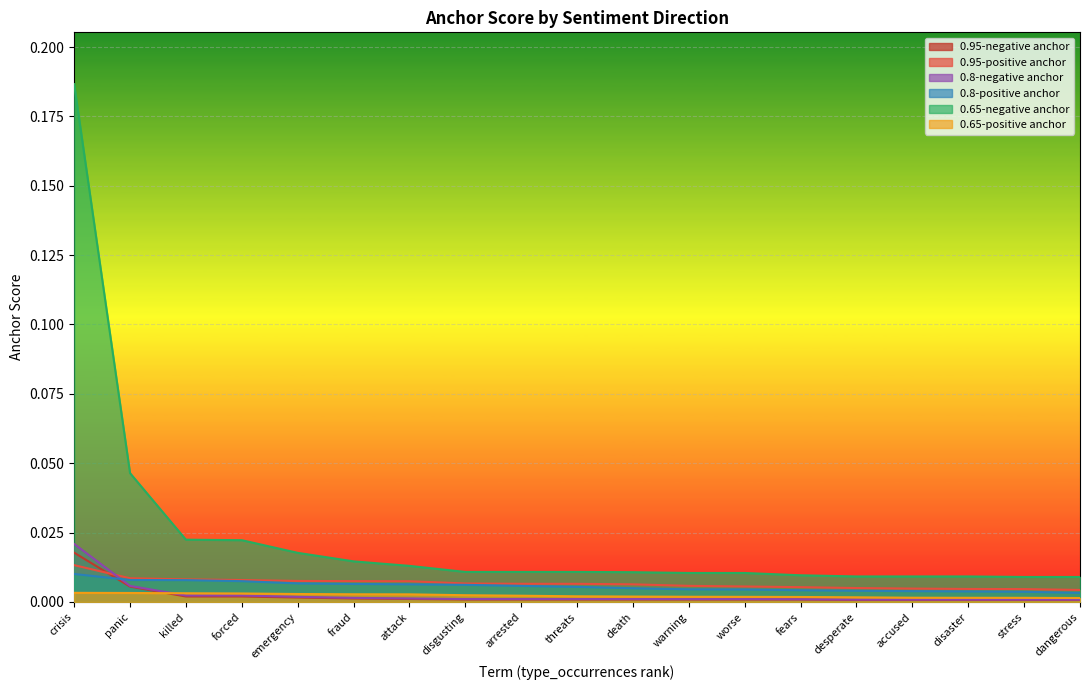

What position from the right is emergency?

15